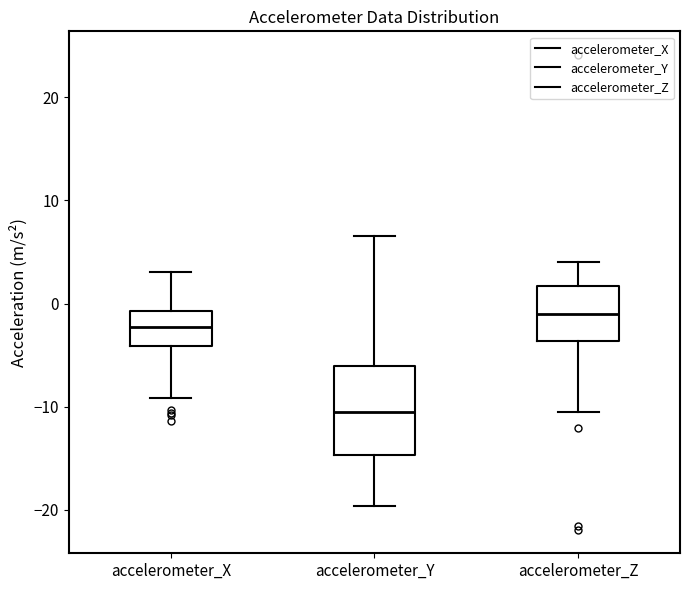

Reading left to right, read every box against the y-axis: the position of its median line, the range the box covers, and the ends of its whiskers. The values are not printed on the chart, so give them approximately, as read against the axis.

accelerometer_X: median -2, box -4 to -1, whiskers -9 to 3
accelerometer_Y: median -11, box -15 to -6, whiskers -20 to 7
accelerometer_Z: median -1, box -4 to 2, whiskers -11 to 4